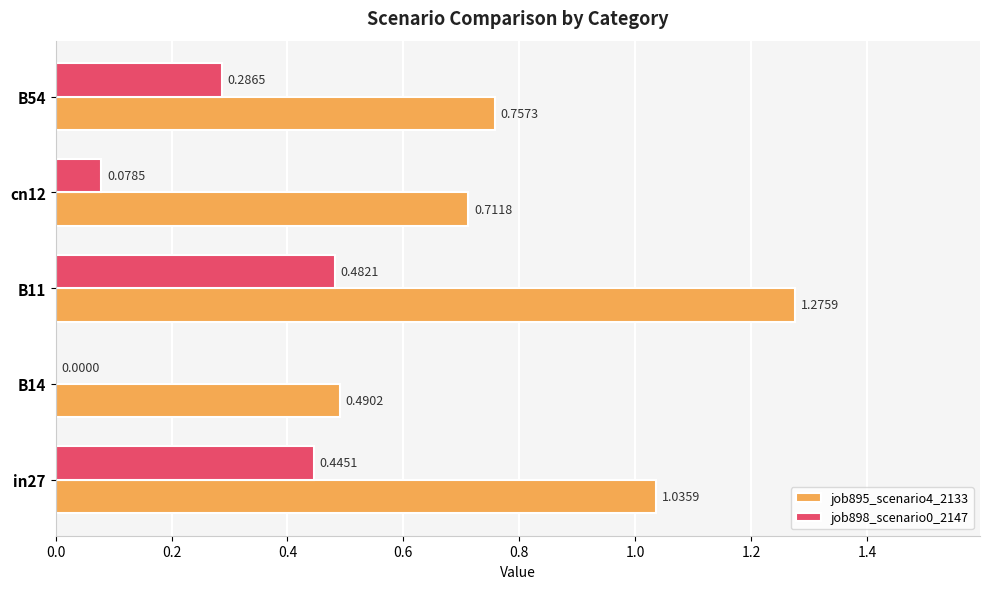

Between in27 and B11, which series saw the biggest shift?

job895_scenario4_2133